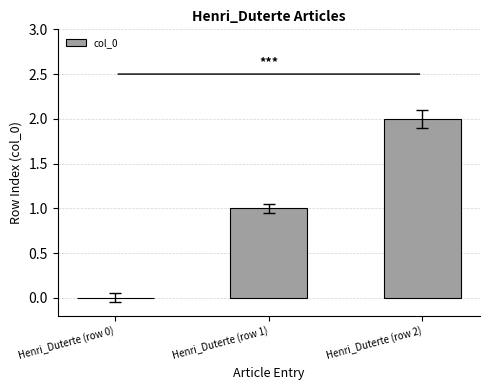

Approximately how many times larger is the value at Henri_Duterte (row 2) compared to Henri_Duterte (row 1)?

2.0